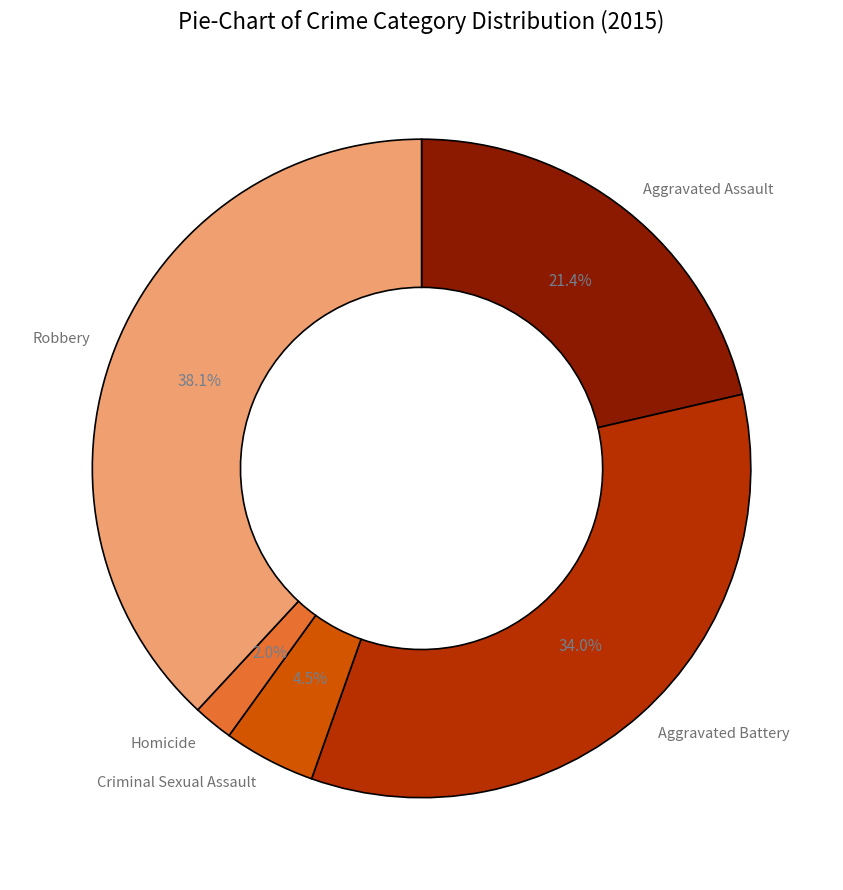

The Homicide slice represents 2% of the pie. True or false?

True